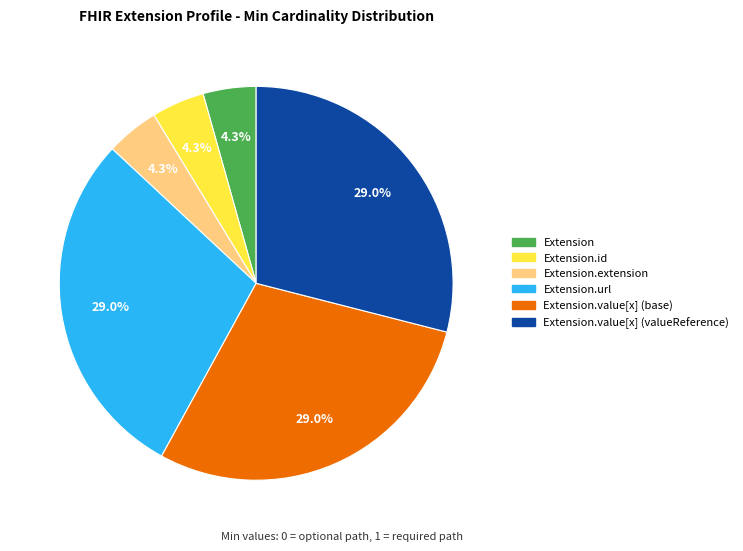

Approximately how many times larger is the value at Extension.value[x] (base) compared to Extension.value[x] (valueReference)?

1.0